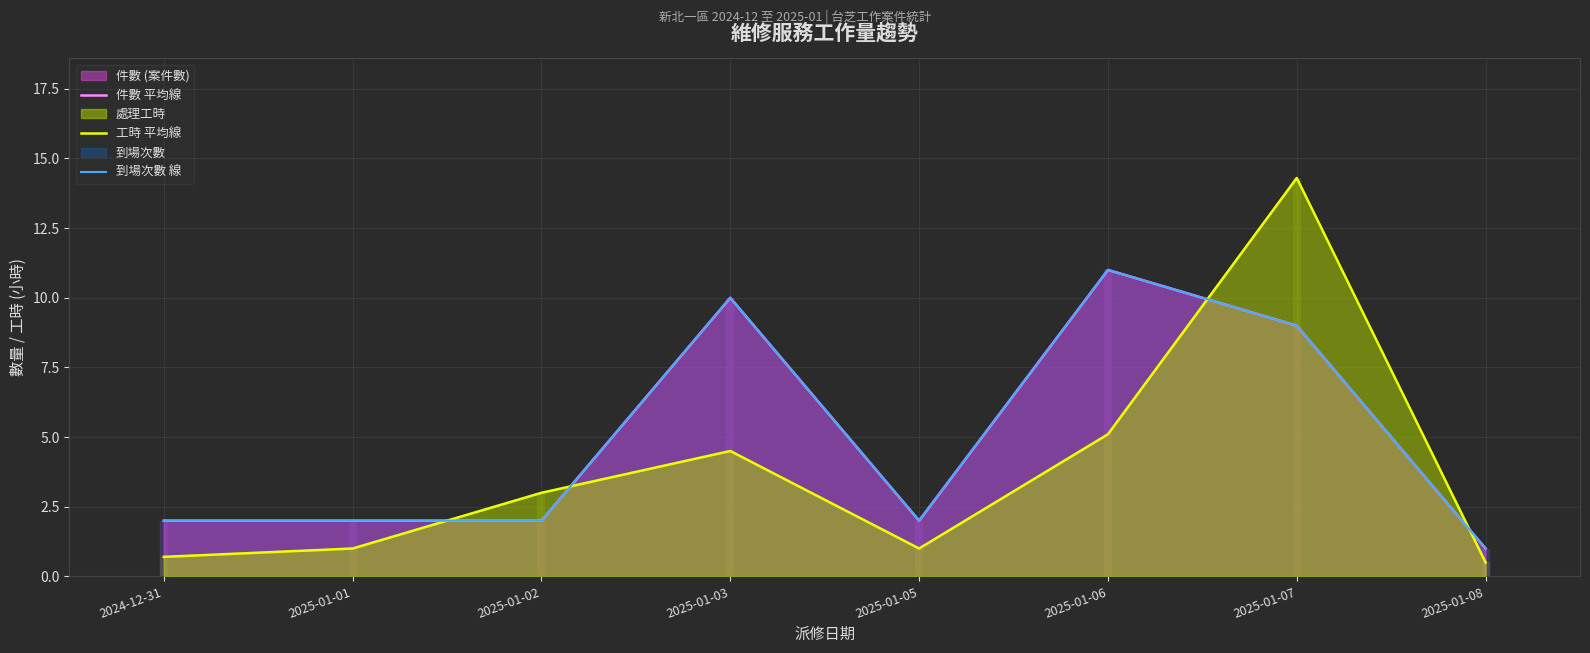

Reading left to right, list all the values displayed in this chart.

件數 平均線: 2.0	2.0	2.0	10.0	2.0	11.0	9.0	1.0
工時 平均線: 0.7	1.0	3.0	4.5	1.0	5.1	14.3	0.5
到場次數 線: 2.0	2.0	2.0	10.0	2.0	11.0	9.0	1.0